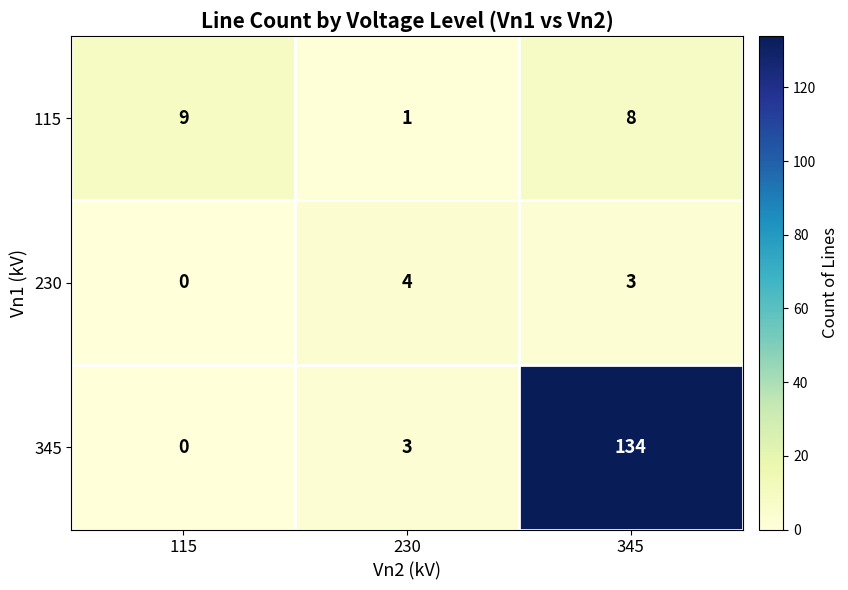

How many series are shown in this chart?

3